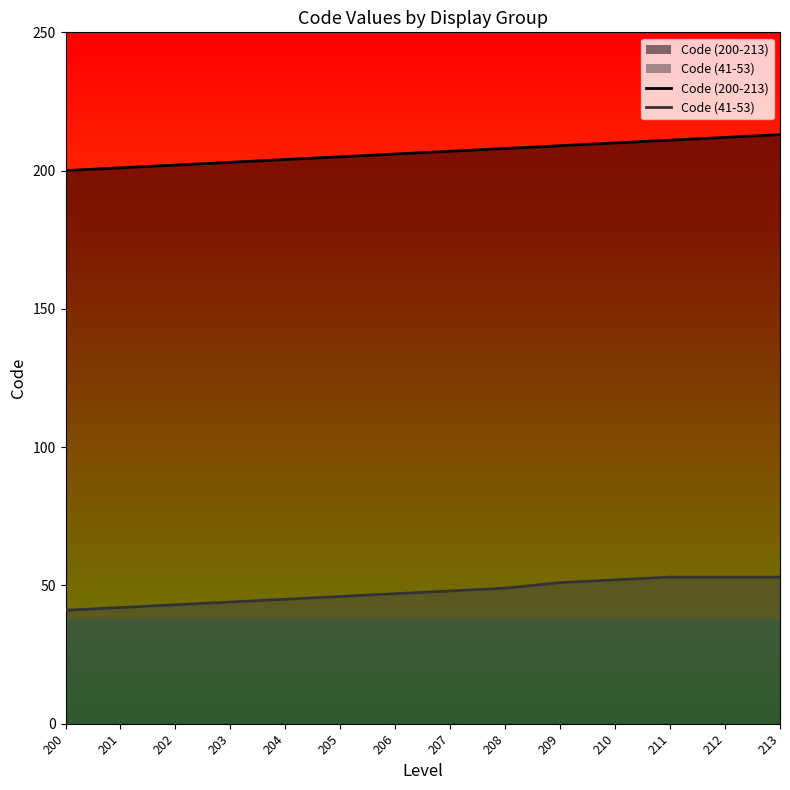

What is the difference between the maximum and minimum values in the Code (200-213) series?

13